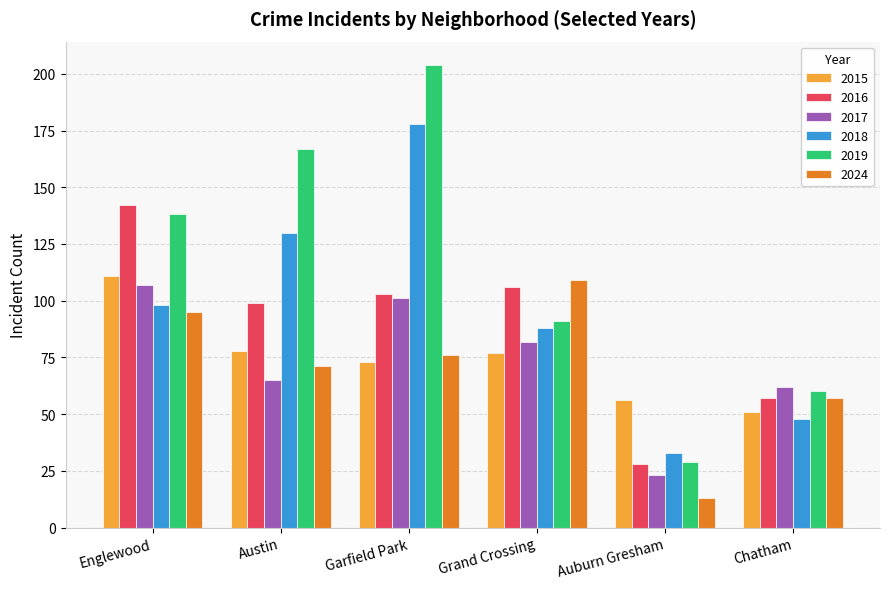

Is the value of 2015 at Chatham greater than the value of 2017 at Englewood?

No